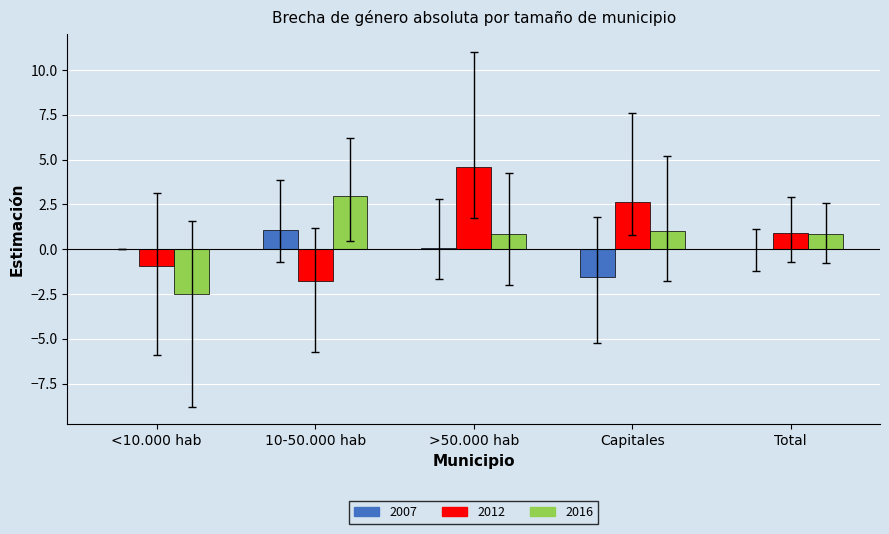

Is it true that 2012 equals 2.7 at Capitales?

True